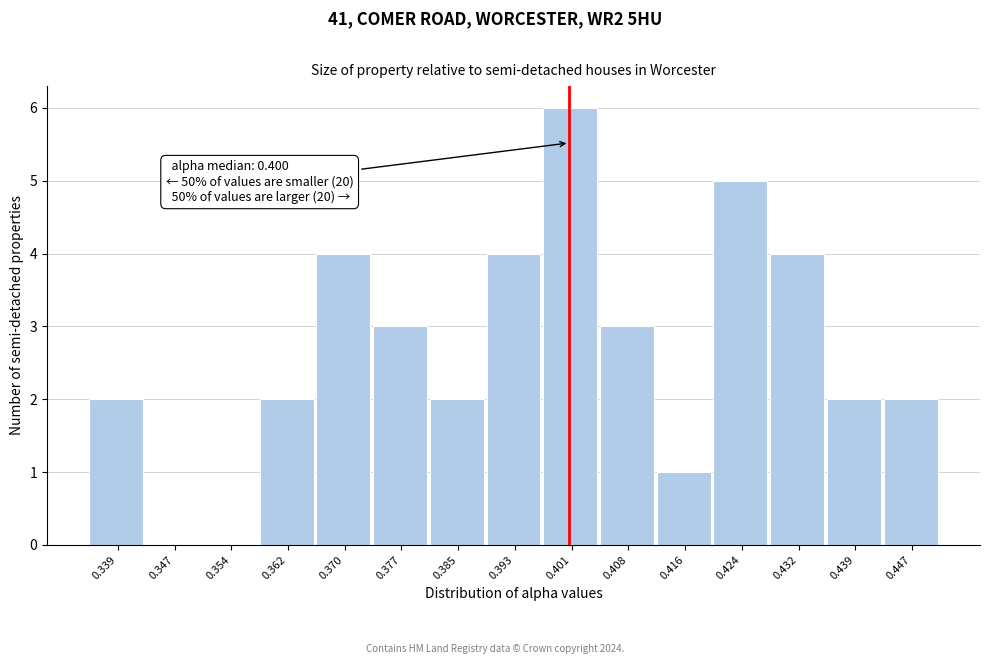

Which range on the x-axis has the tallest bar?

0.397 to 0.405